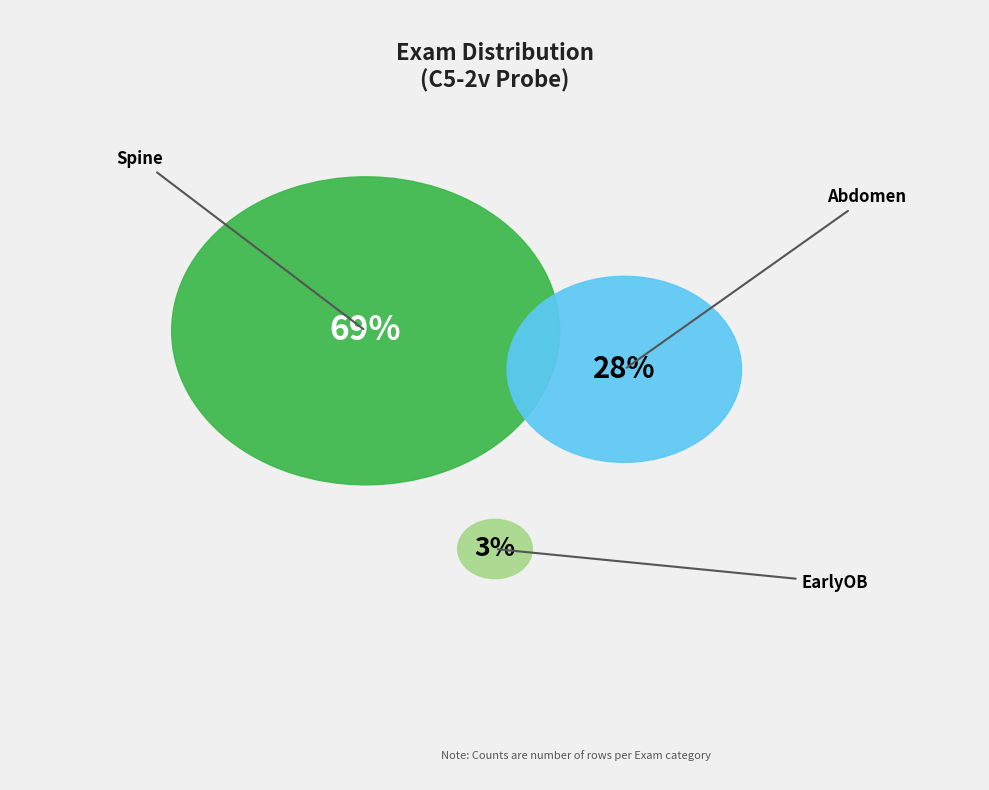

Does Spine account for over 50% of the chart?

Yes